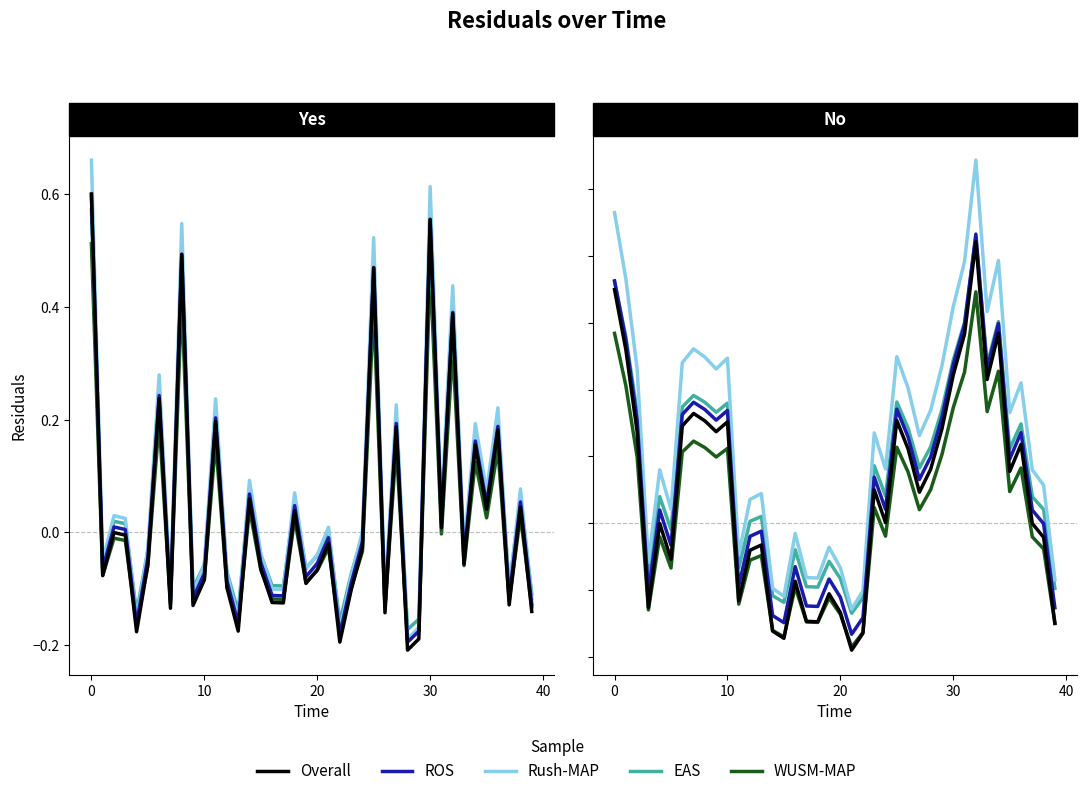

True or false: WUSM-MAP has a value of 0.1 at 30.

False